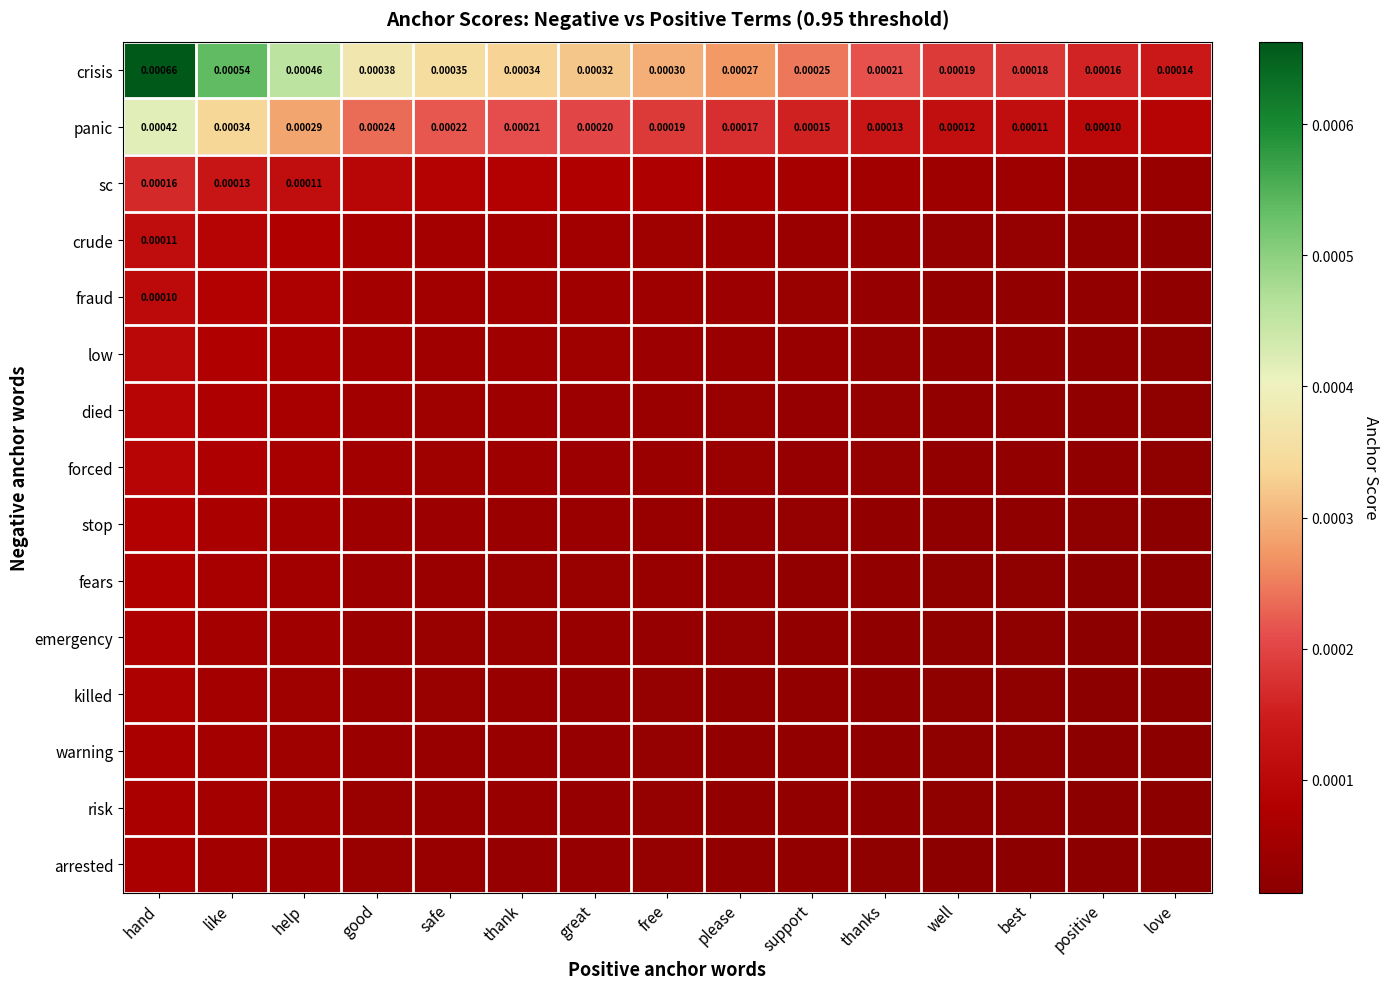

At which label does crisis reach its peak?

hand